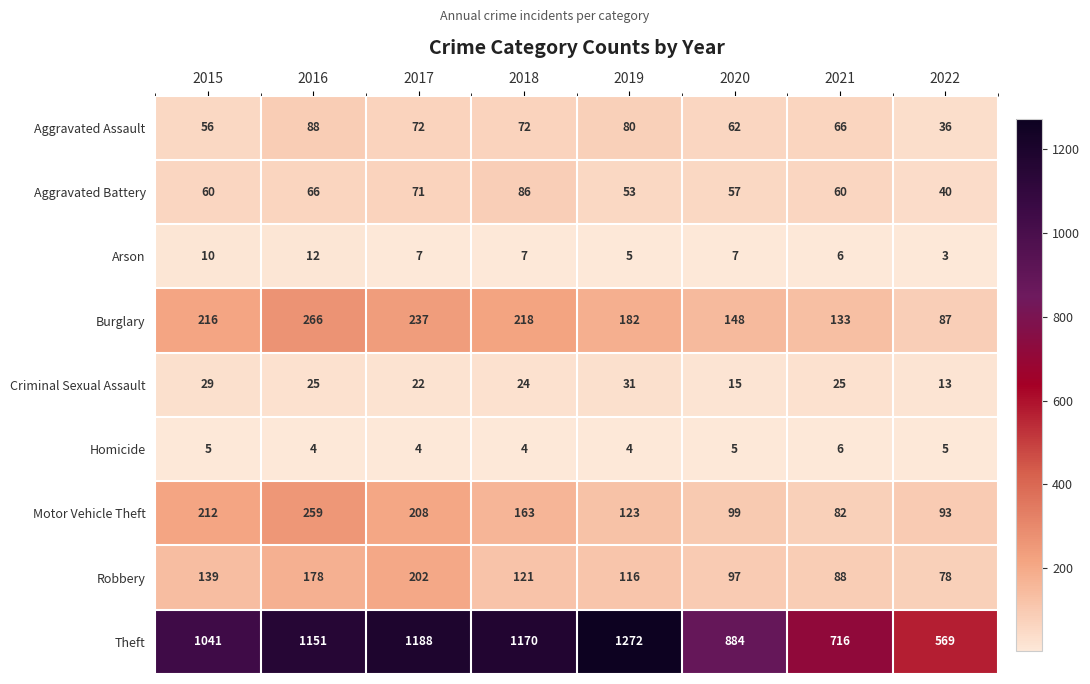

What is the sum of all Criminal Sexual Assault values?

184